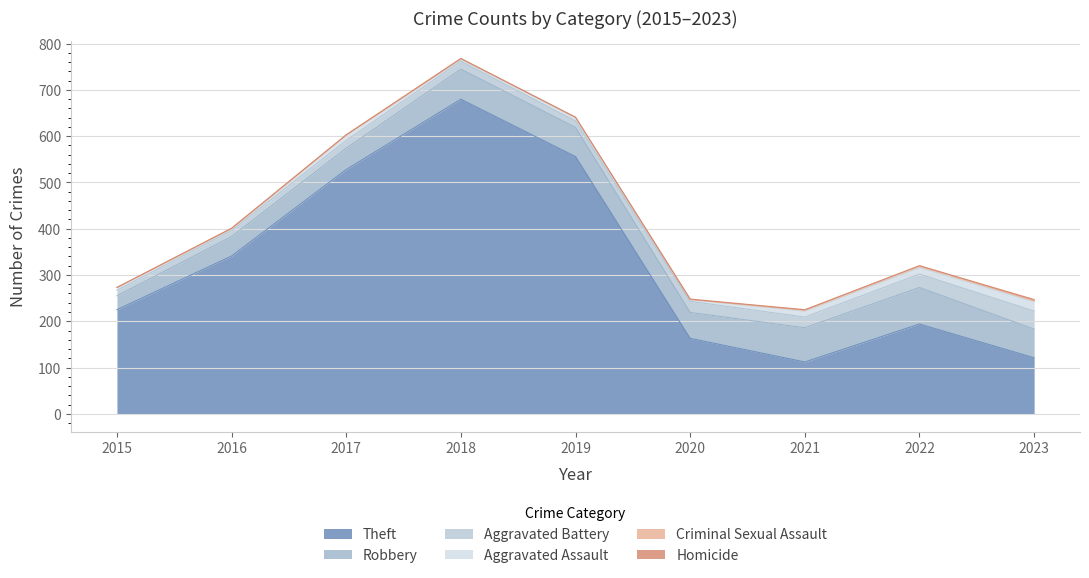

What is the value of the Homicide point at the 7th from the left?

1